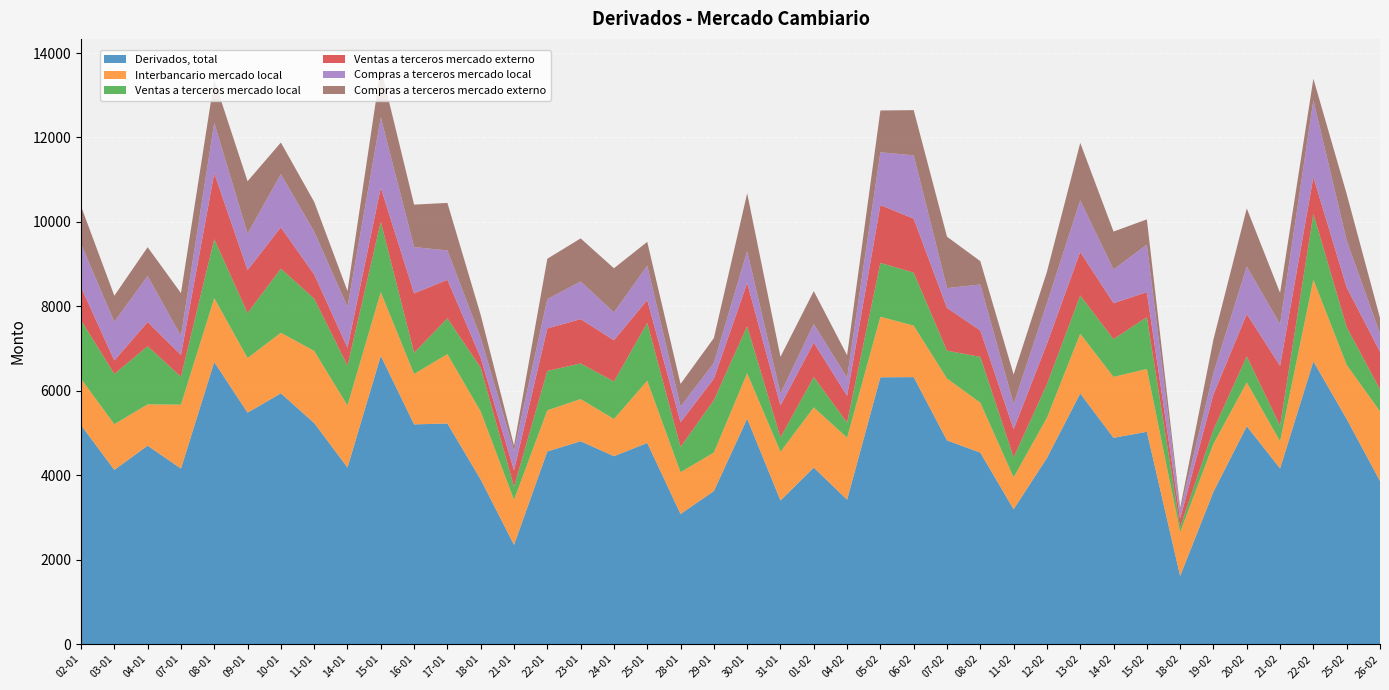

Reading left to right, extract all data points from this chart.

Derivados, total: 02-01=5186	03-01=4126	04-01=4701	07-01=4157	08-01=6682	09-01=5482	10-01=5940	11-01=5238	14-01=4182	15-01=6827	16-01=5205	17-01=5225	18-01=3898	21-01=2351	22-01=4563	23-01=4805	24-01=4451	25-01=4764	28-01=3082	29-01=3625	30-01=5339	31-01=3402	01-02=4181	04-02=3421	05-02=6320	06-02=6324	07-02=4825	08-02=4536	11-02=3194	12-02=4409	13-02=5937	14-02=4886	15-02=5030	18-02=1614	19-02=3609	20-02=5161	21-02=4161	22-02=6696	25-02=5331	26-02=3864
Interbancario mercado local: 02-01=1099	03-01=1083	04-01=978	07-01=1515	08-01=1513	09-01=1294	10-01=1435	11-01=1706	14-01=1471	15-01=1509	16-01=1194	17-01=1644	18-01=1612	21-01=1068	22-01=975	23-01=999	24-01=881	25-01=1474	28-01=990	29-01=912	30-01=1078	31-01=1153	01-02=1425	04-02=1468	05-02=1434	06-02=1219	07-02=1466	08-02=1183	11-02=757	12-02=953	13-02=1415	14-02=1443	15-02=1488	18-02=1038	19-02=1136	20-02=1037	21-02=643	22-02=1939	25-02=1283	26-02=1650
Ventas a terceros mercado local: 02-01=1388	03-01=1189	04-01=1377	07-01=661	08-01=1396	09-01=1068	10-01=1518	11-01=1239	14-01=943	15-01=1667	16-01=502	17-01=848	18-01=1037	21-01=308	22-01=932	23-01=844	24-01=889	25-01=1369	28-01=598	29-01=1240	30-01=1111	31-01=340	01-02=720	04-02=360	05-02=1275	06-02=1256	07-02=660	08-02=1084	11-02=472	12-02=794	13-02=906	14-02=894	15-02=1226	18-02=122	19-02=335	20-02=616	21-02=371	22-02=1555	25-02=893	26-02=517
Ventas a terceros mercado externo: 02-01=784	03-01=320	04-01=573	07-01=518	08-01=1564	09-01=1015	10-01=979	11-01=573	14-01=425	15-01=809	16-01=1407	17-01=912	18-01=235	21-01=389	22-01=1007	23-01=1050	24-01=977	25-01=543	28-01=585	29-01=510	30-01=1026	31-01=758	01-02=815	04-02=632	05-02=1371	06-02=1277	07-02=1011	08-02=627	11-02=667	12-02=957	13-02=1031	14-02=852	15-02=593	18-02=200	19-02=835	20-02=1003	21-02=1418	22-02=875	25-02=942	26-02=895
Compras a terceros mercado local: 02-01=1022	03-01=913	04-01=1090	07-01=450	08-01=1192	09-01=864	10-01=1259	11-01=1015	14-01=966	15-01=1663	16-01=1096	17-01=696	18-01=471	21-01=462	22-01=693	23-01=892	24-01=658	25-01=812	28-01=371	29-01=371	30-01=754	31-01=282	01-02=441	04-02=428	05-02=1249	06-02=1502	07-02=470	08-02=1088	11-02=596	12-02=959	13-02=1221	14-02=799	15-02=1124	18-02=182	19-02=508	20-02=1127	21-02=982	22-02=1818	25-02=1108	26-02=424
Compras a terceros mercado externo: 02-01=893	03-01=621	04-01=683	07-01=1013	08-01=1018	09-01=1241	10-01=750	11-01=705	14-01=376	15-01=1178	16-01=1006	17-01=1126	18-01=542	21-01=124	22-01=958	23-01=1020	24-01=1047	25-01=566	28-01=537	29-01=591	30-01=1371	31-01=870	01-02=779	04-02=534	05-02=991	06-02=1070	07-02=1218	08-02=553	11-02=701	12-02=746	13-02=1363	14-02=898	15-02=600	18-02=72	19-02=796	20-02=1377	21-02=746	22-02=509	25-02=1105	26-02=377